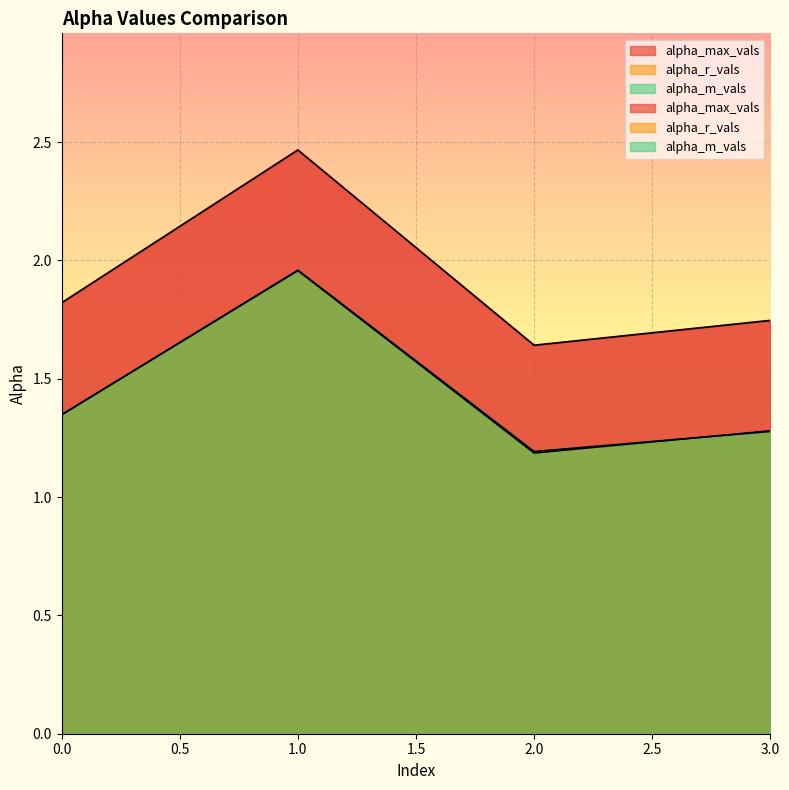

True or false: alpha_r_vals and alpha_max_vals cross at least once.

False